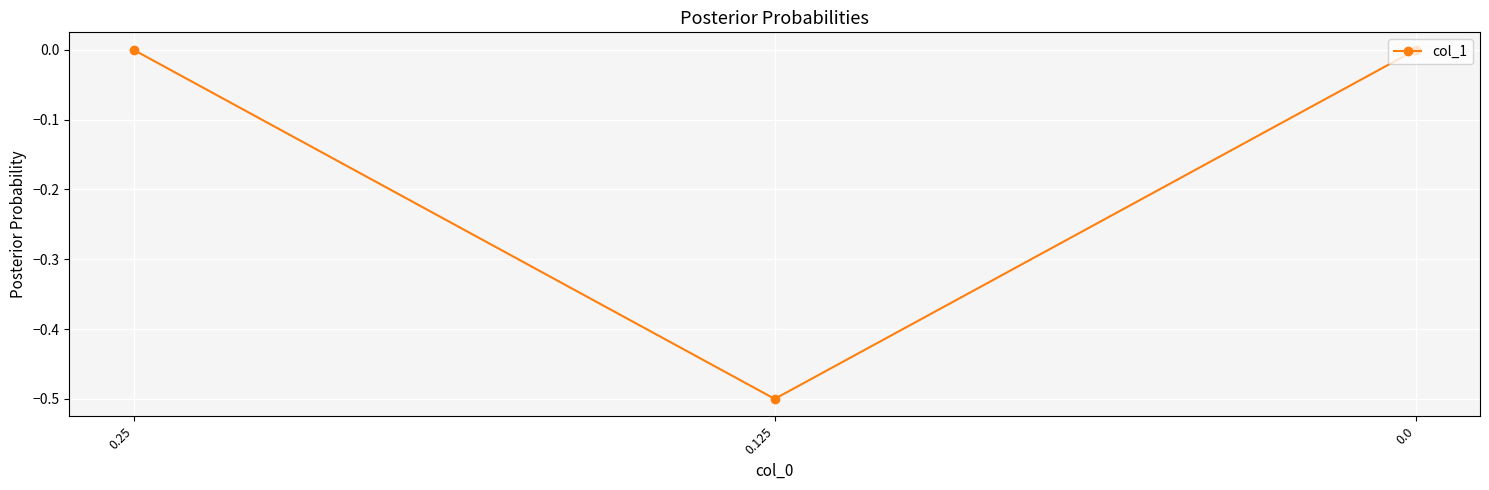

What is the minimum value shown in the chart?

-0.5